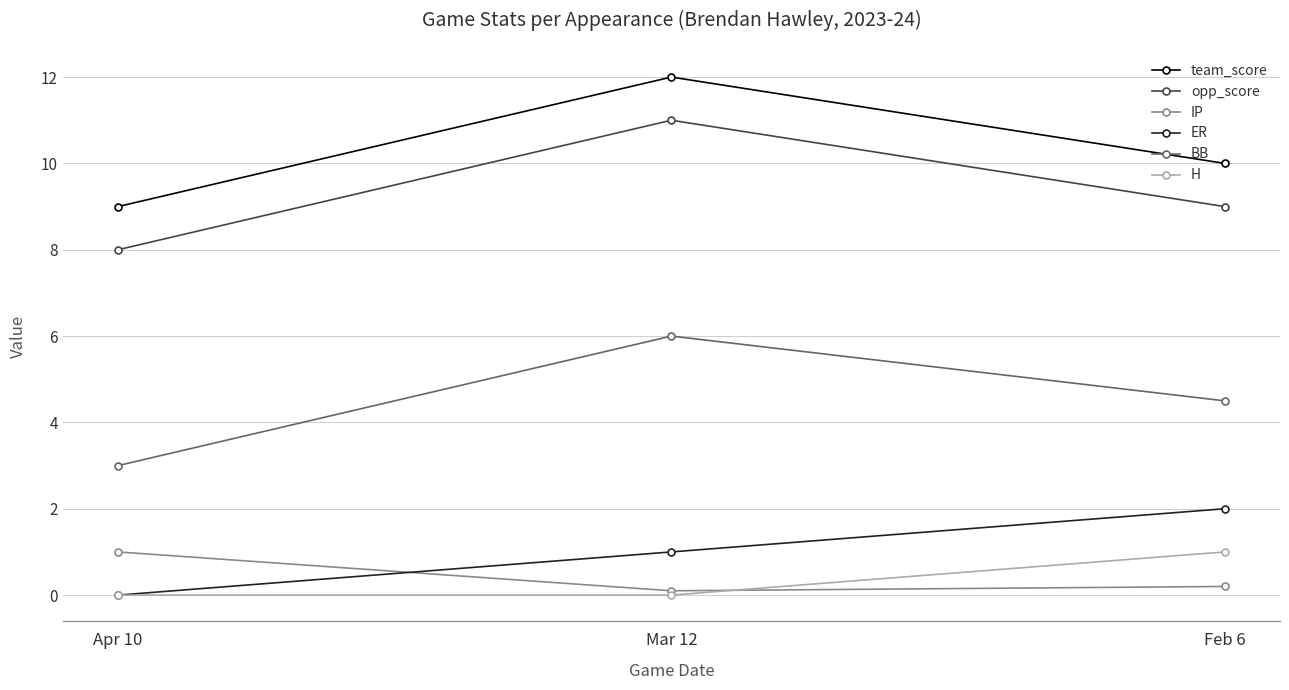

Reading right to left, extract all data points from this chart.

team_score: 10.0	12.0	9.0
opp_score: 9.0	11.0	8.0
IP: 0.2	0.1	1.0
ER: 2.0	1.0	0.0
BB: 4.5	6.0	3.0
H: 1.0	0.0	0.0